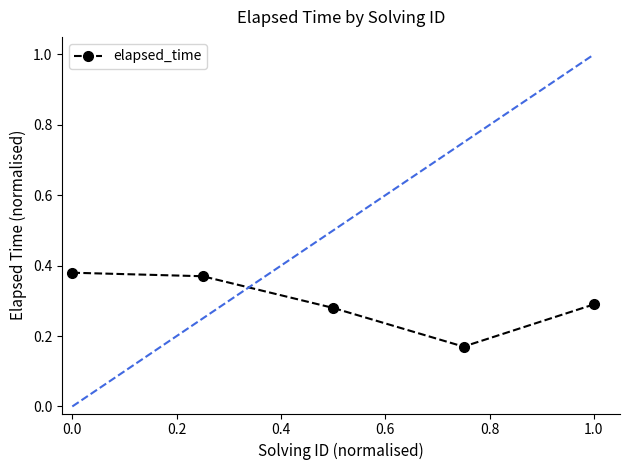

How many interior local valleys (lower than both neighbors) does the data have?

1